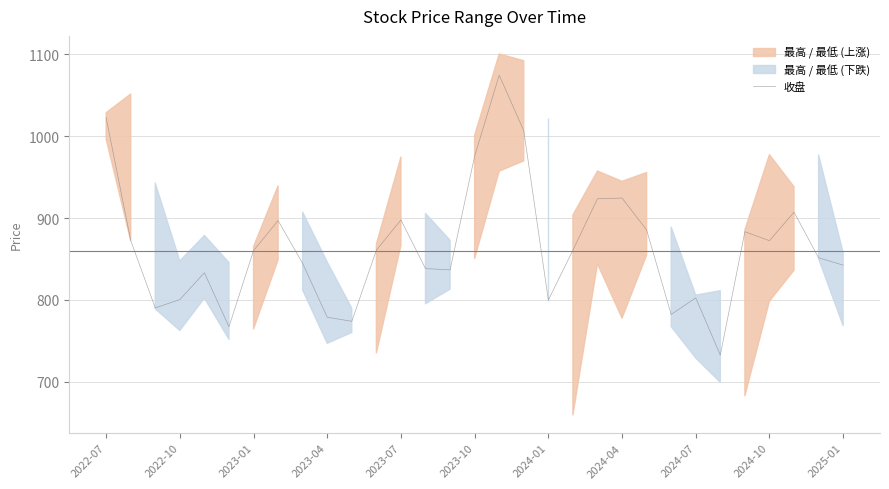

Reading left to right, what are all the values shown in this chart?

1022.7	872.6	790.2	800.5	833.2	767.2	860.3	897.0	844.6	778.9	773.9	860.9	897.8	838.3	836.7	975.7	1074.6	1006.8	799.9	860.8	923.6	924.5	885.5	782.3	802.5	732.7	883.4	872.4	907.3	851.5	842.5